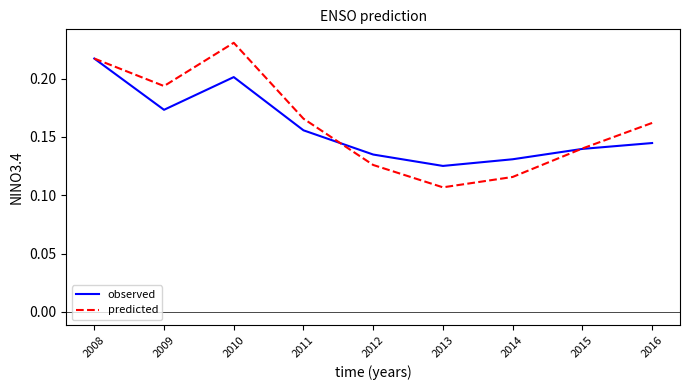

Rank the categories by predicted value from highest to lowest.

2010, 2008, 2009, 2011, 2016, 2015, 2012, 2014, 2013